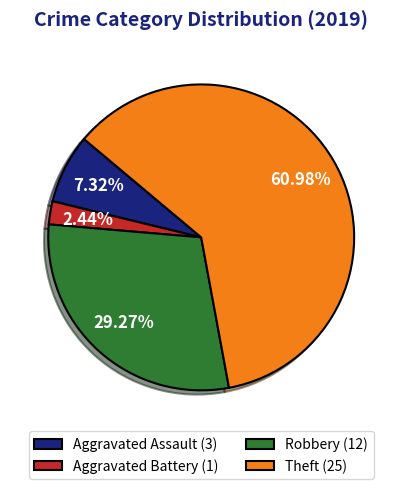

What percentage is the Aggravated Battery slice, to the nearest percent?

2%